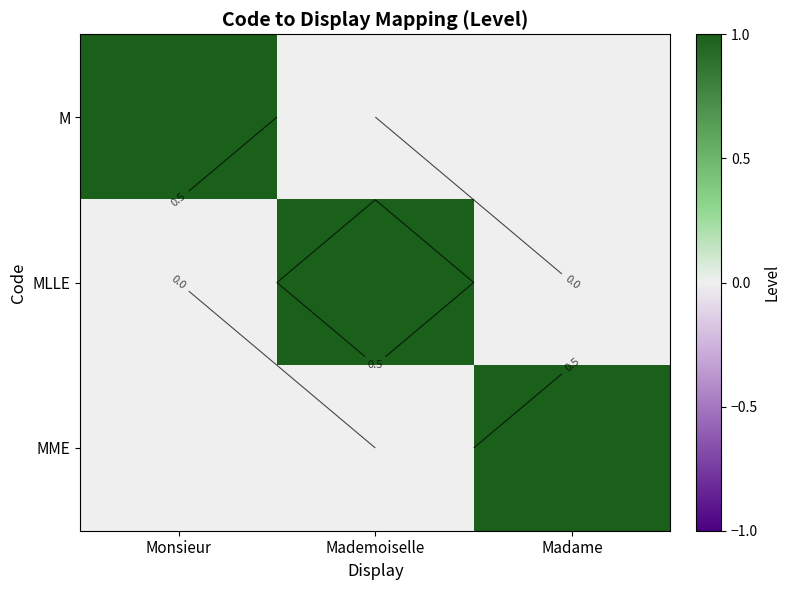

What is the total value across all series at Mademoiselle?

1